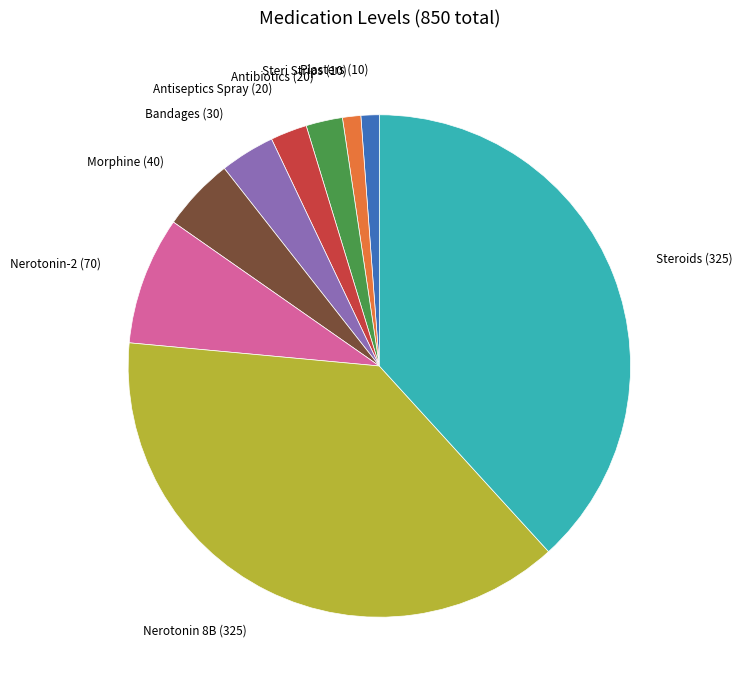

Is there a majority slice in this chart?

No